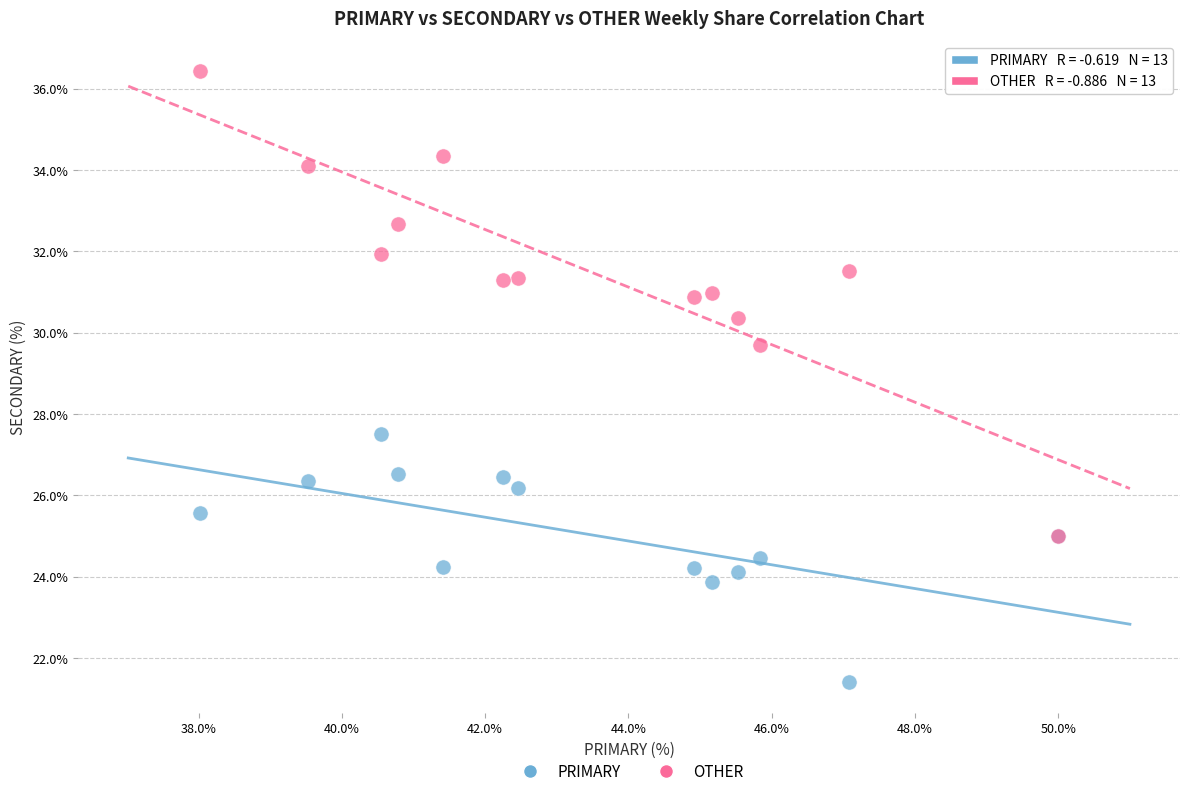

Across all series, what Y value is closest to 28?

27.5